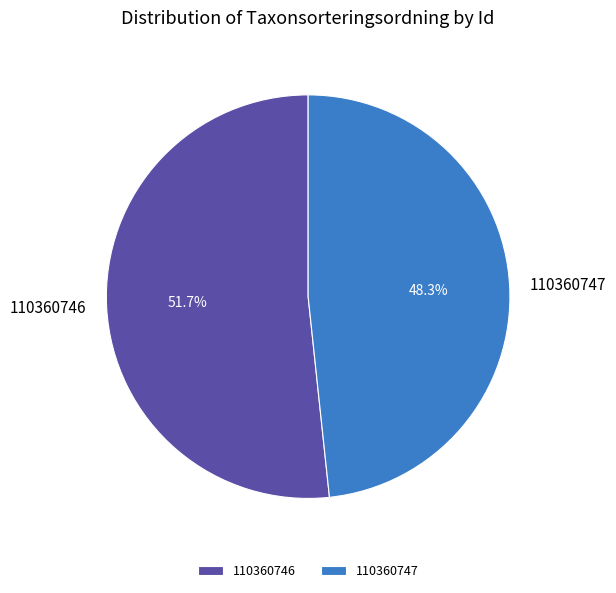

Is it true that 110360746 is 52% of the pie?

True